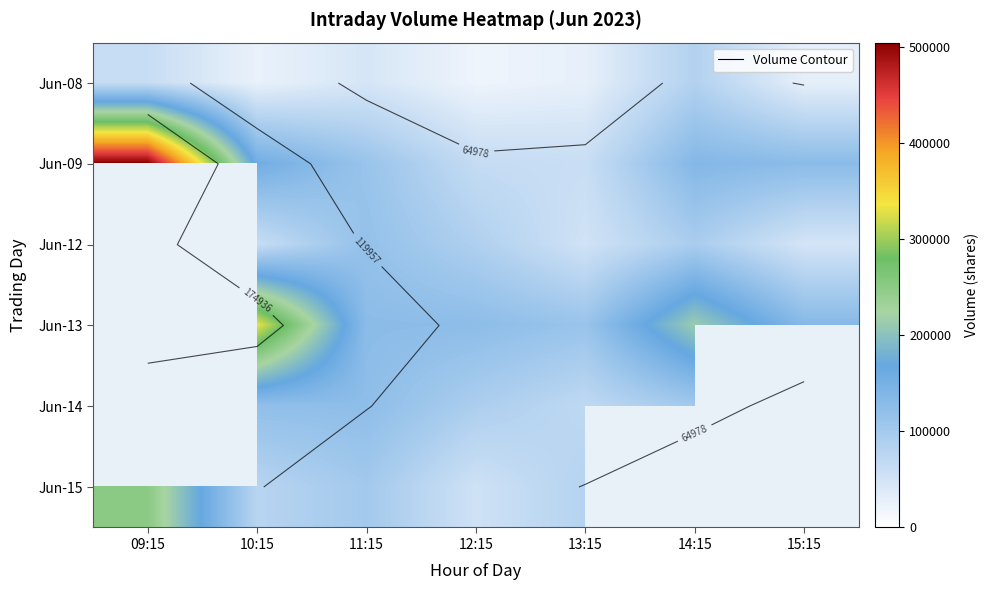

True or false: Jun-15 has a value of 123665 at 10:15.

False